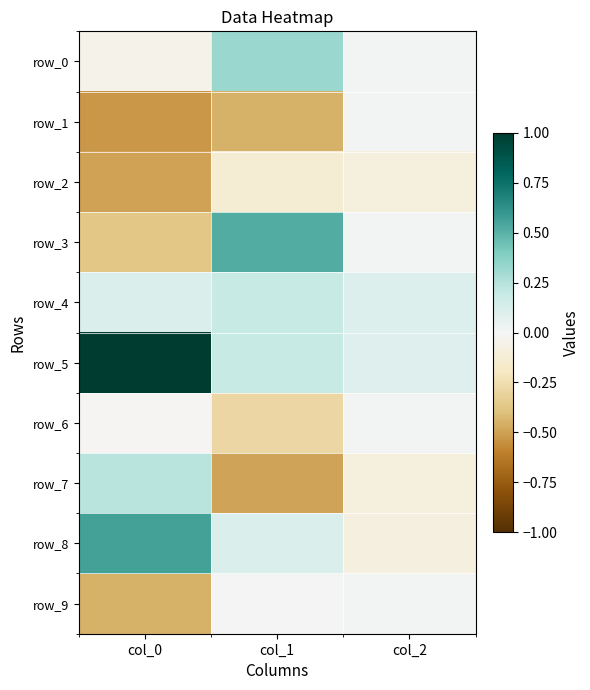

What is the difference between the row_6 values at col_0 and col_1?

0.3